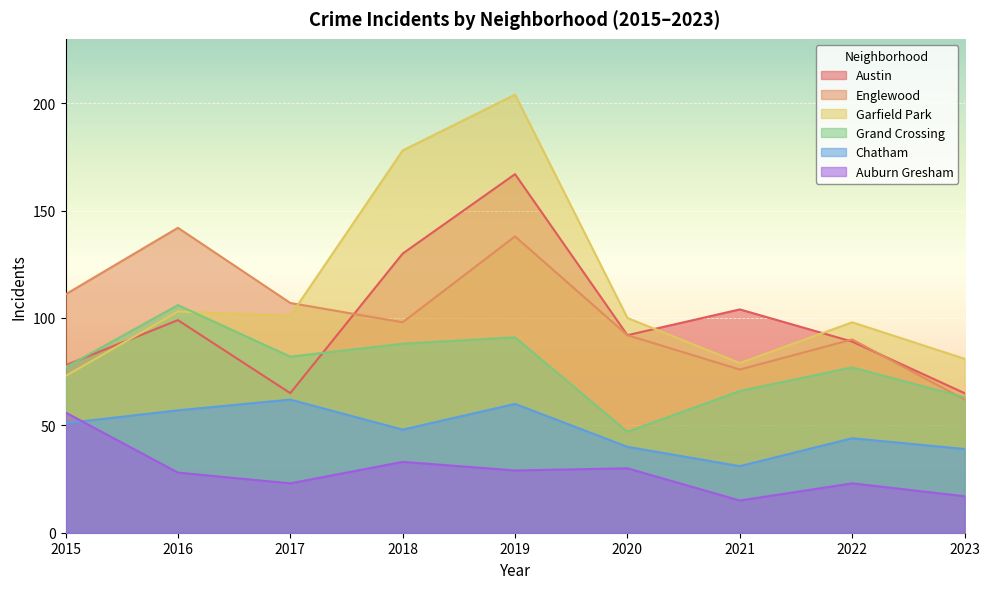

True or false: Chatham and Grand Crossing intersect in this chart.

False